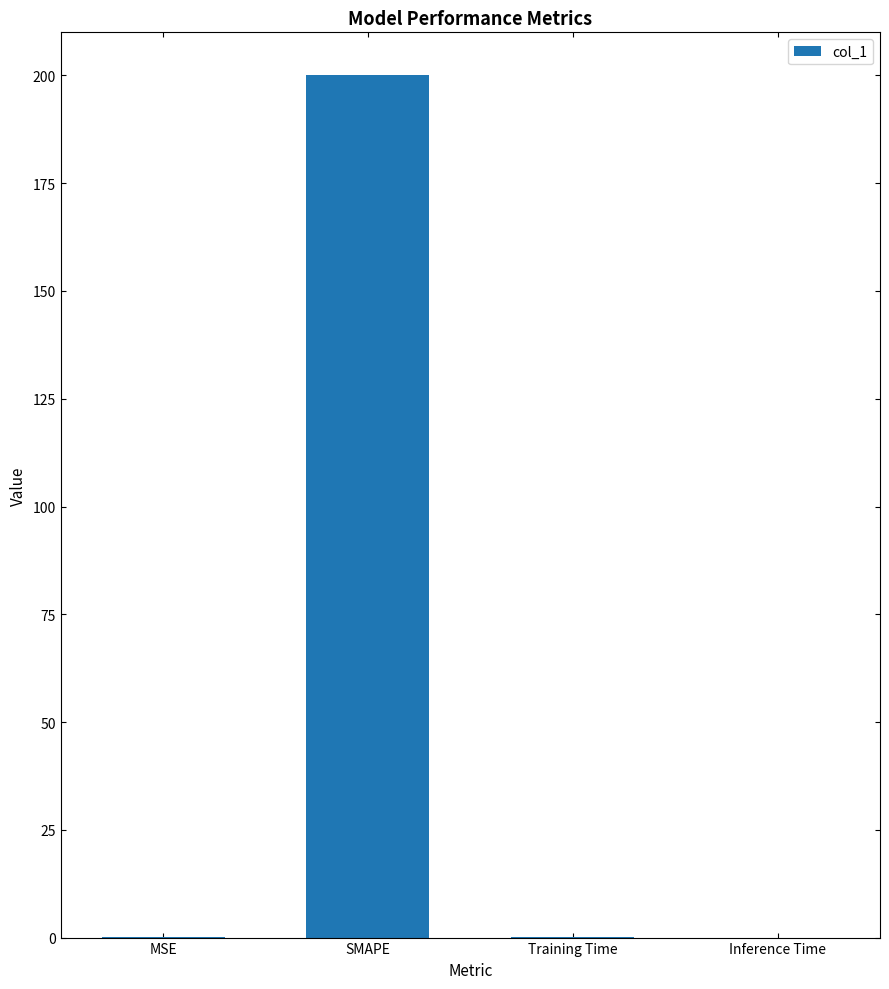

True or false: the data shows 0.0 at Training Time.

True